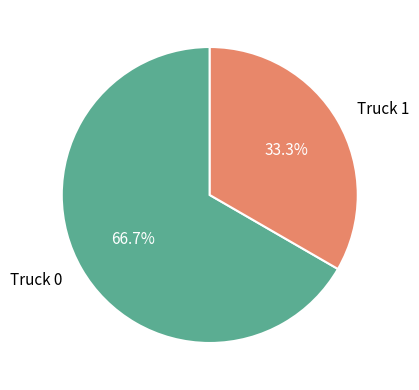

Do Truck 0 and Truck 1 together represent more than half of the pie?

Yes